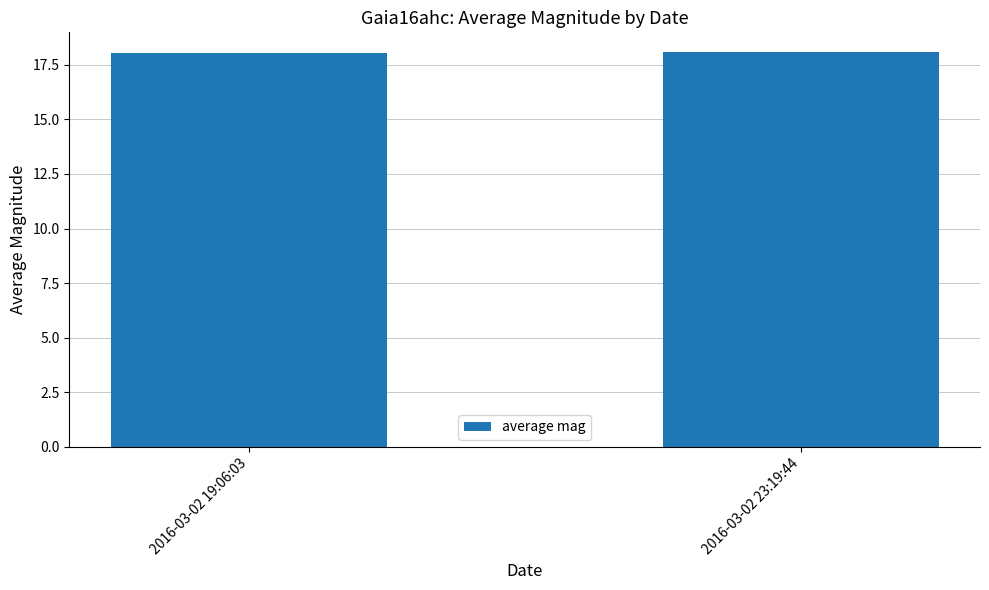

Does the chart contain any negative values?

No